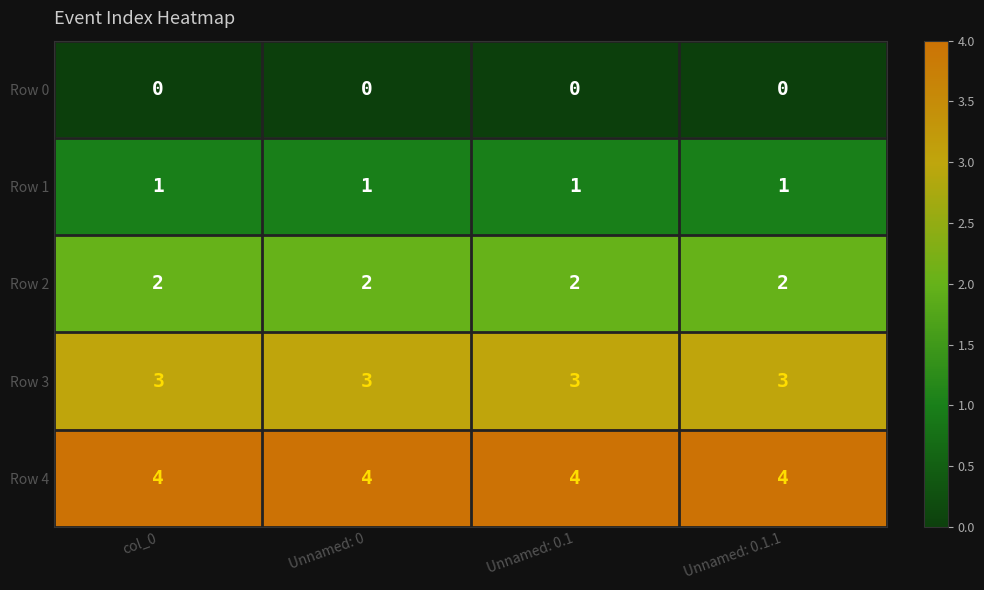

What is the greatest value displayed?

4